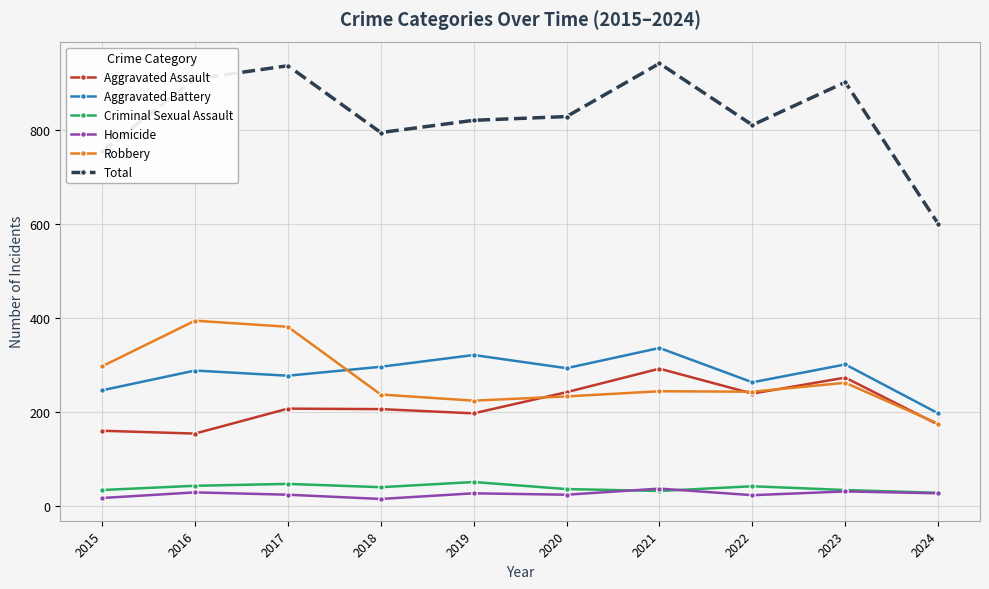

What is the maximum value shown in the chart?

941